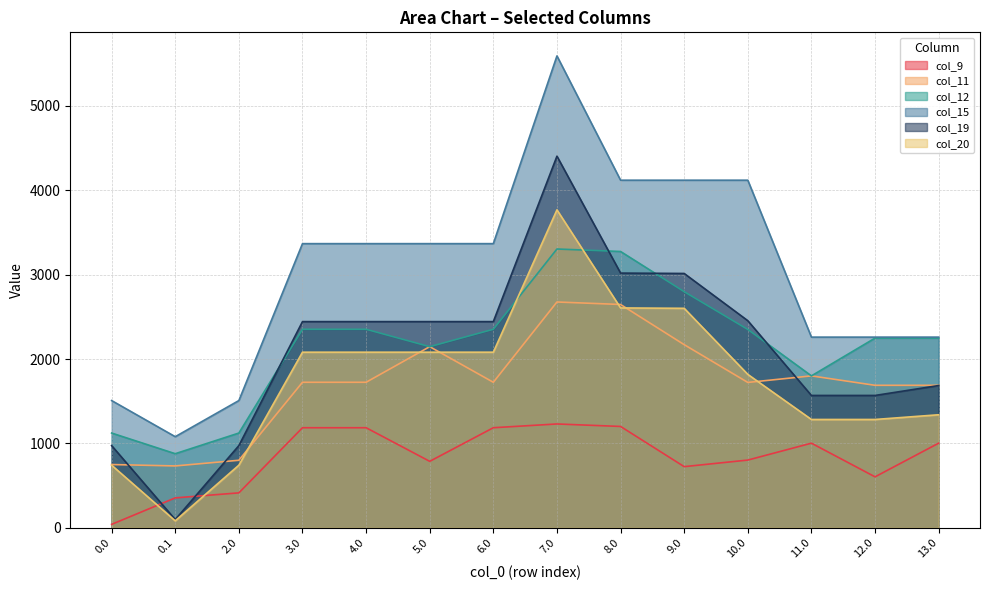

What is the minimum value for col_9?

40.8